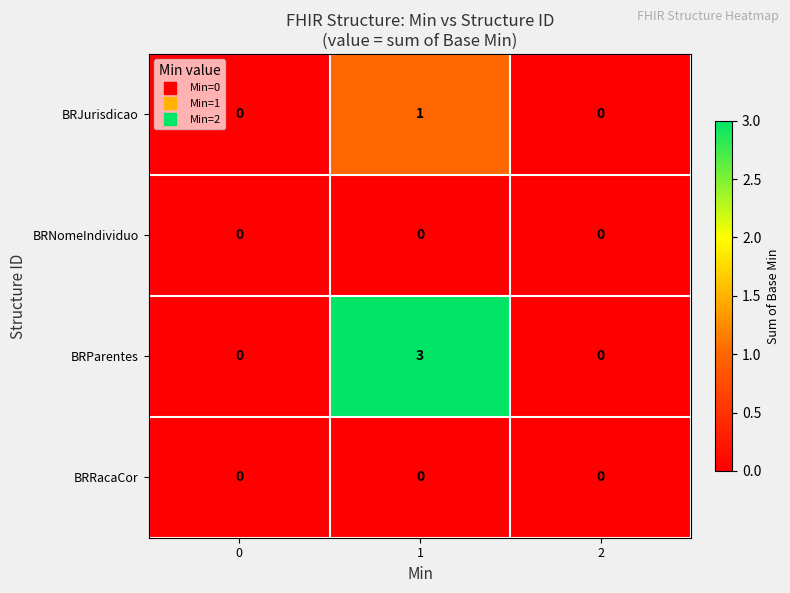

Reading right to left, list all the values displayed in this chart.

BRJurisdicao: 0	1	0
BRNomeIndividuo: 0	0	0
BRParentes: 0	3	0
BRRacaCor: 0	0	0